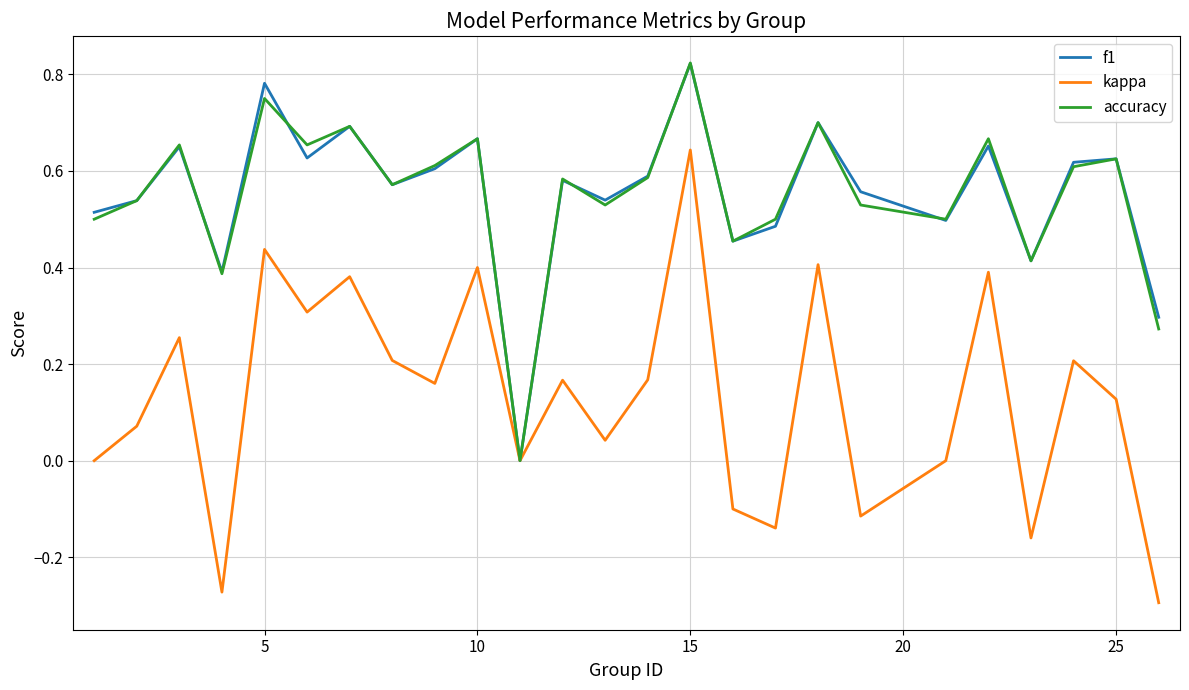

Which series has the largest range (max minus min)?

kappa